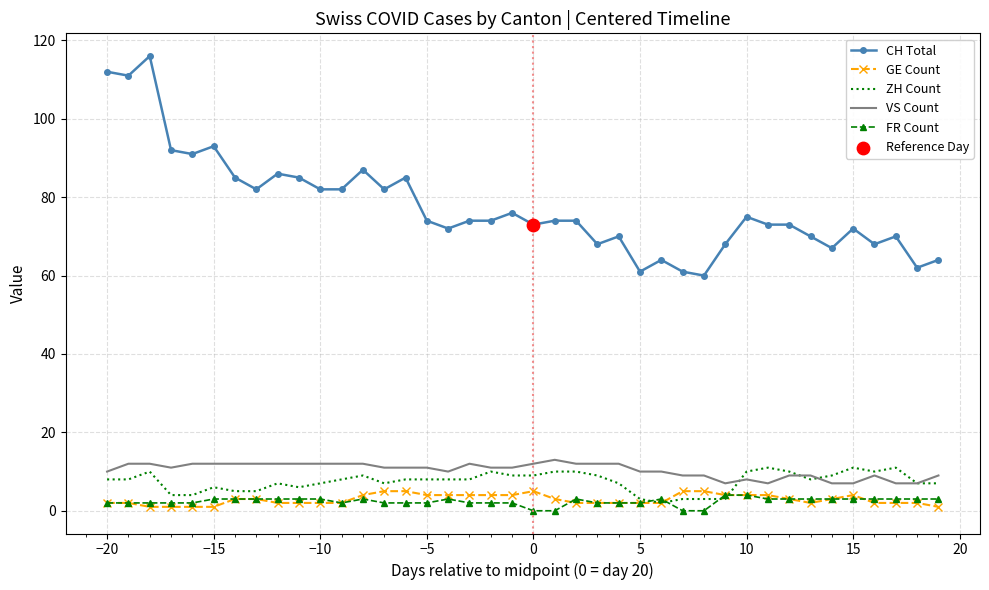

Which series has the largest total across all categories?

CH Total